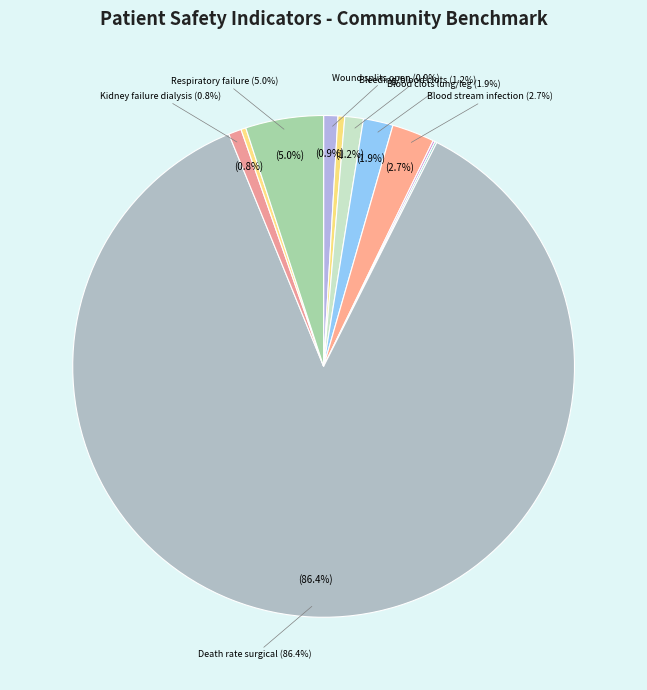

Which slice is the largest?

Death rate among surgical patients with complications